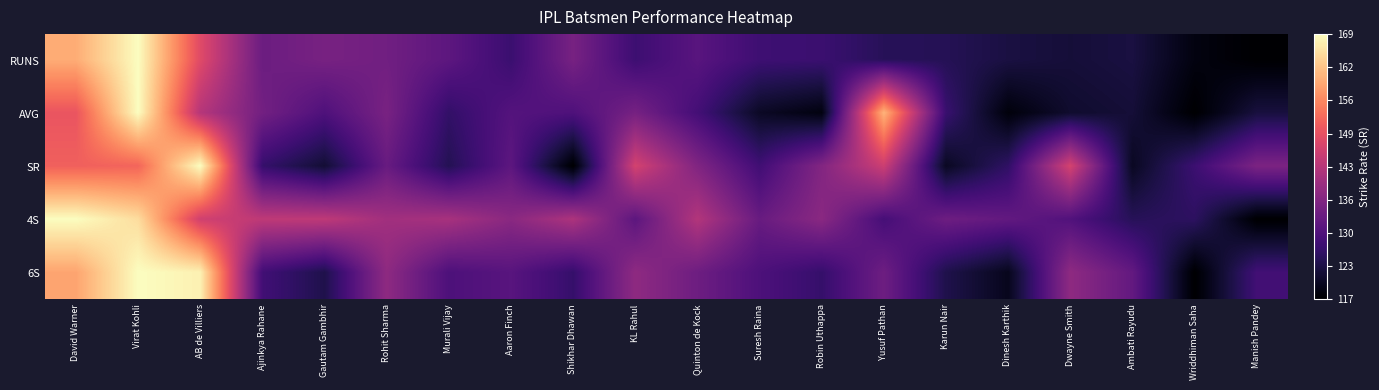

Which has a higher value, Quinton de Kock or Shikhar Dhawan?

Shikhar Dhawan